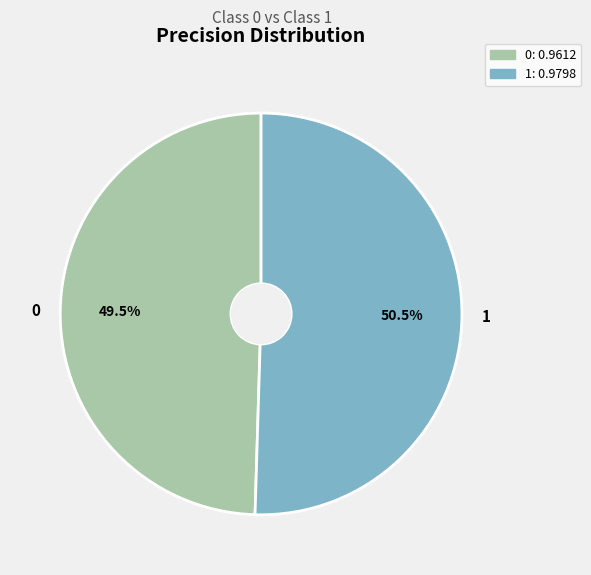

What percentage do 0 and 1 together represent?

100.0%